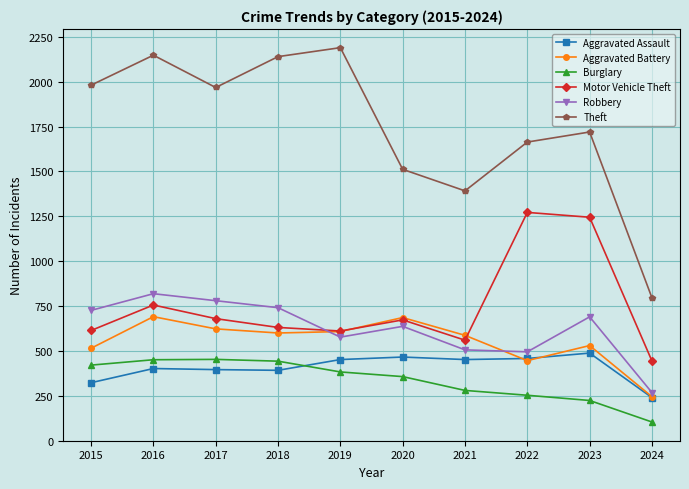

What is the value of the Burglary point at the 6th from the left?

357